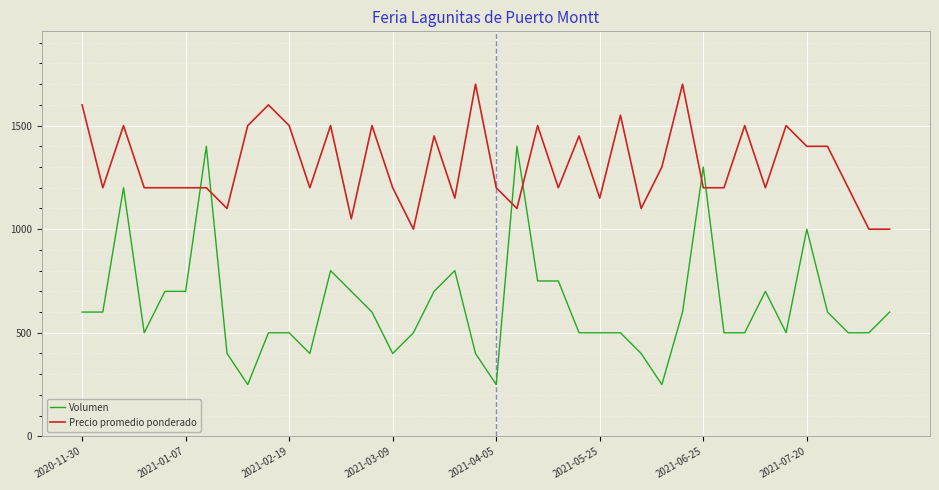

List the series in order of their peak value, lowest first.

Volumen, Precio promedio ponderado